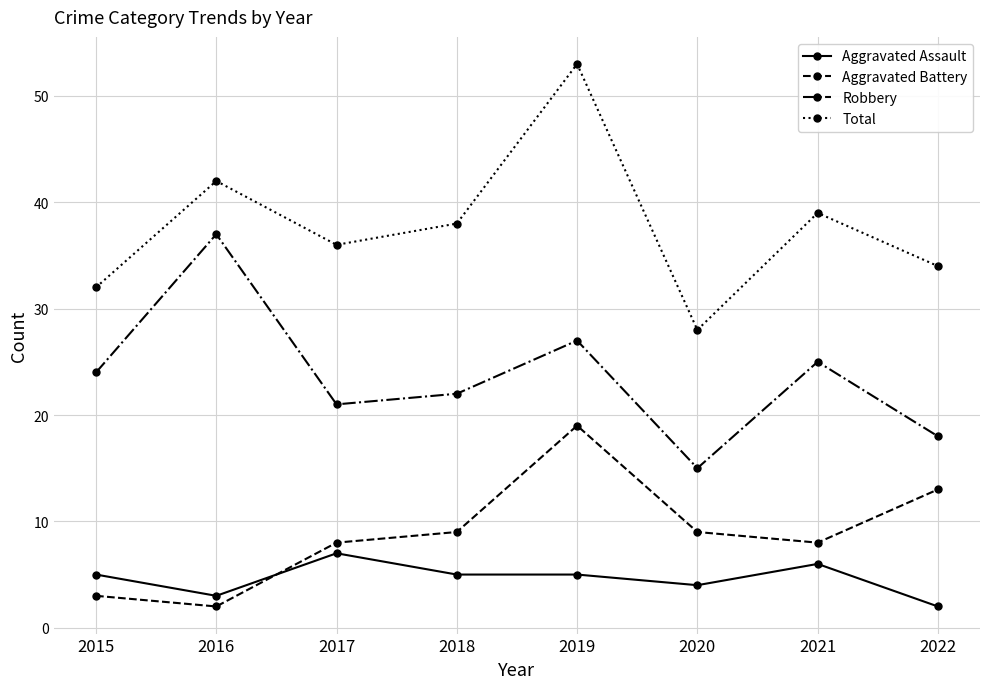

Read the Aggravated Battery value at 2017.

8